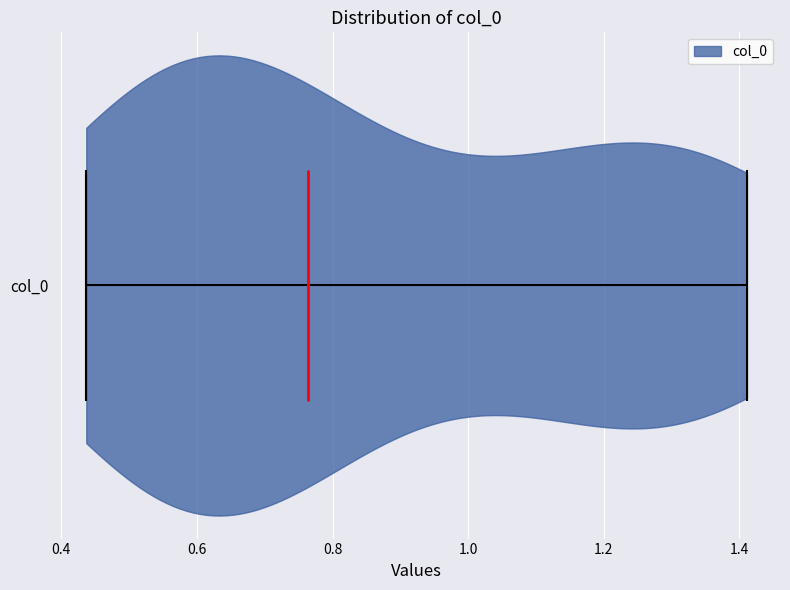

Read this violin plot against the x-axis: where its median line is, and the lowest and highest points the violin reaches. The values are not printed on the chart, so give them approximately, as read against the axis.

median line 0.76, lowest point 0.44, highest point 1.42